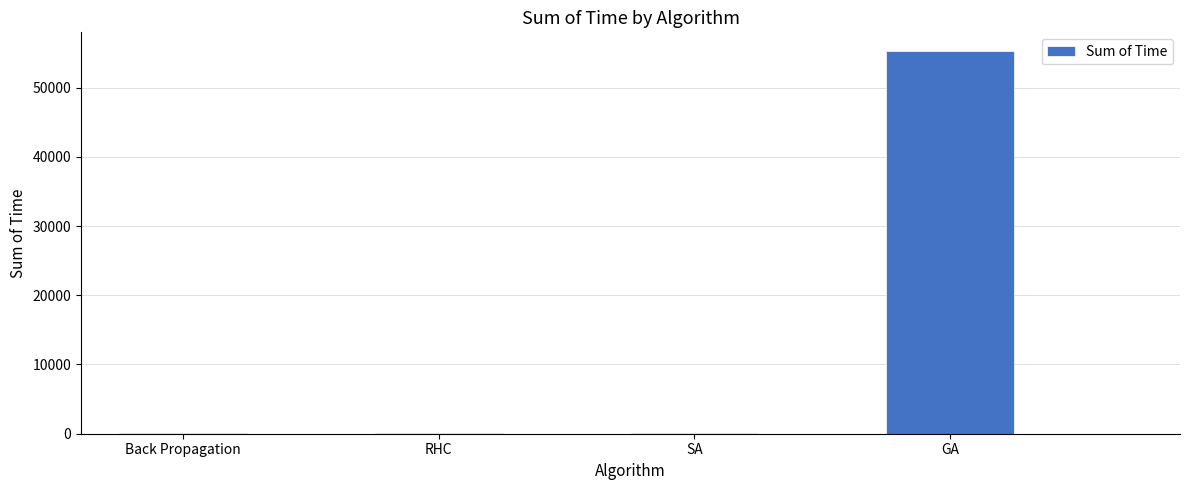

At which category does the chart reach its peak across all series?

GA